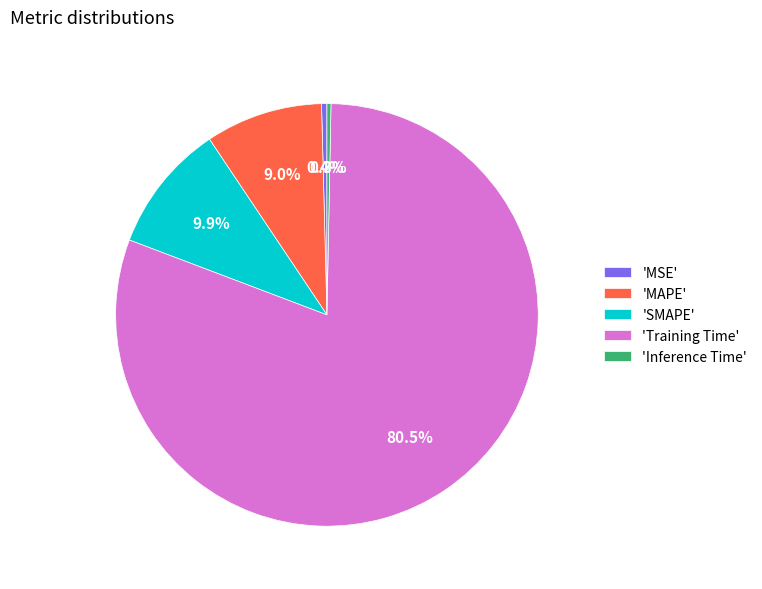

How many slices are in this pie chart?

5